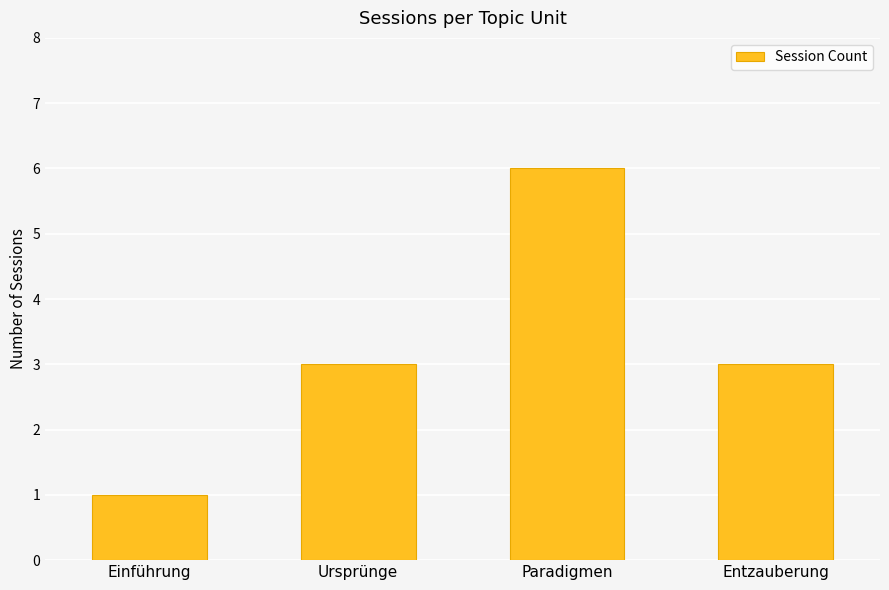

What is the change in value from Ursprünge to Paradigmen?

+3